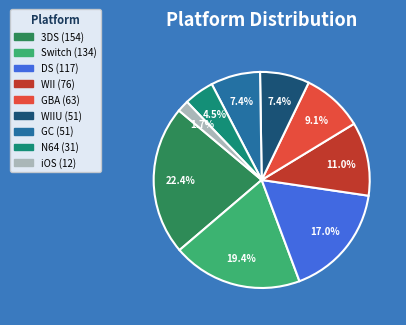

How many slices are in this pie chart?

9